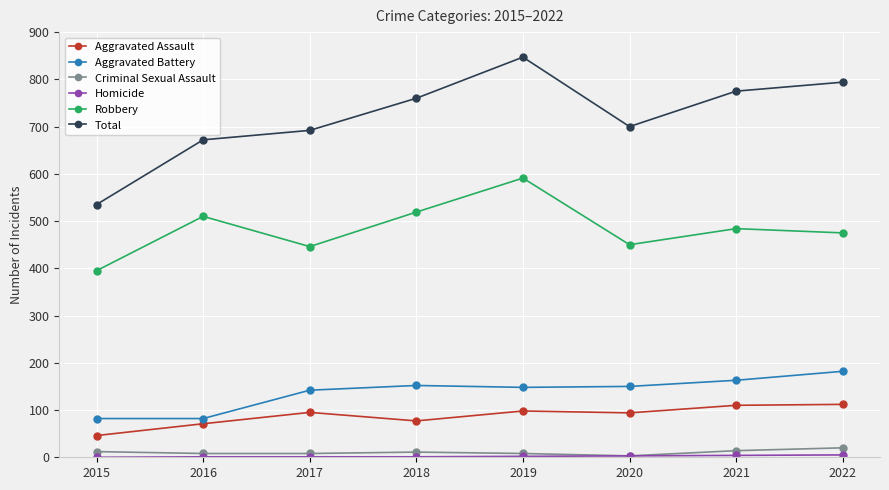

What is the sum of all Robbery values?

3870